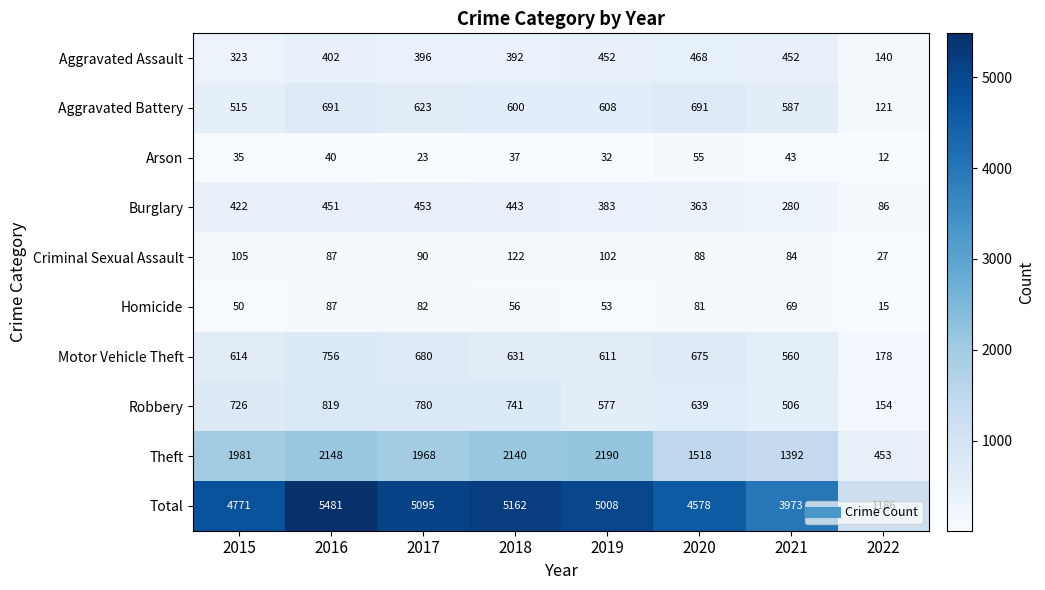

What is the spread (max minus min) of values at 2019?

4976